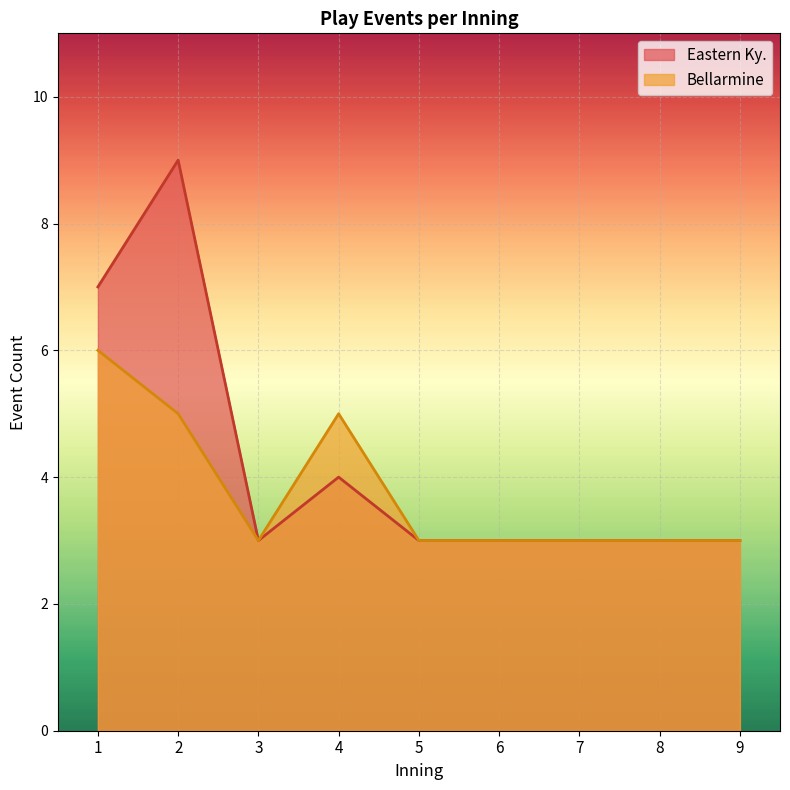

Which series has the largest total across all categories?

Eastern Ky.